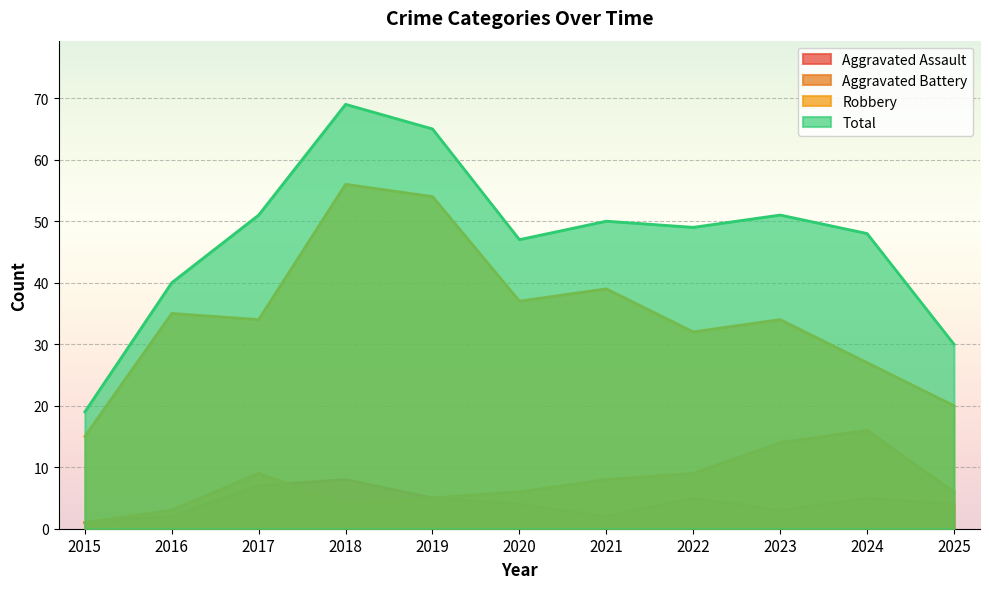

True or false: Robbery has more than 1 points higher than both neighbors.

True